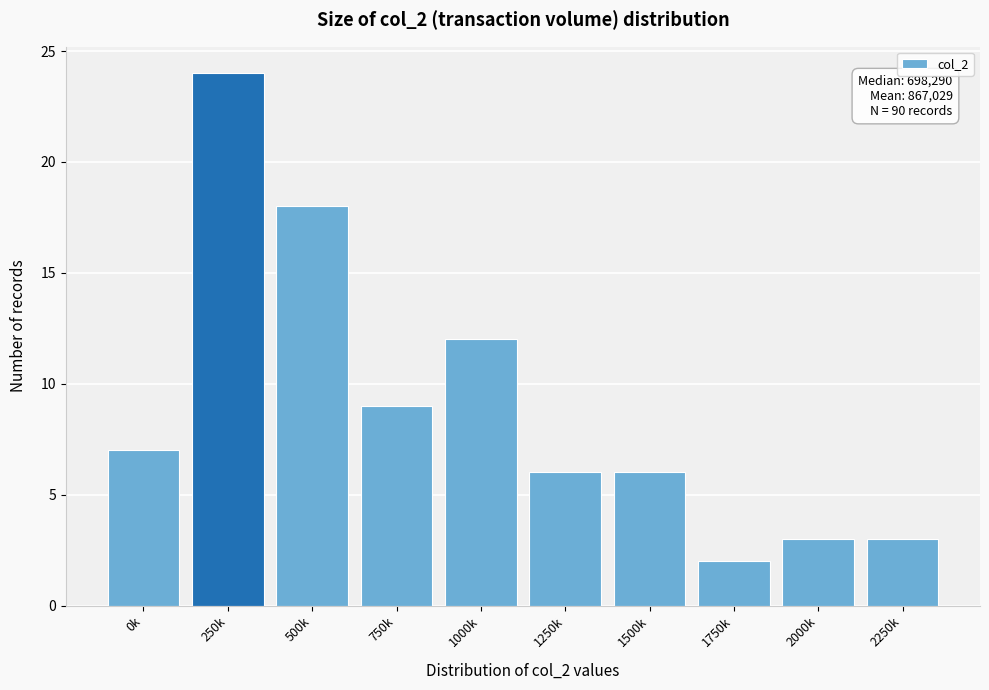

Reading right to left, transcribe all the data shown in this chart.

3	3	2	6	6	12	9	18	24	7